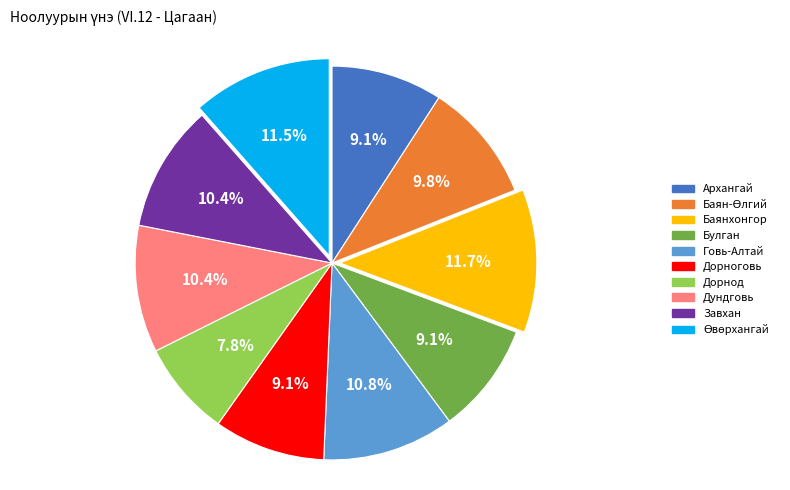

Does Завхан represent more than half of the total?

No